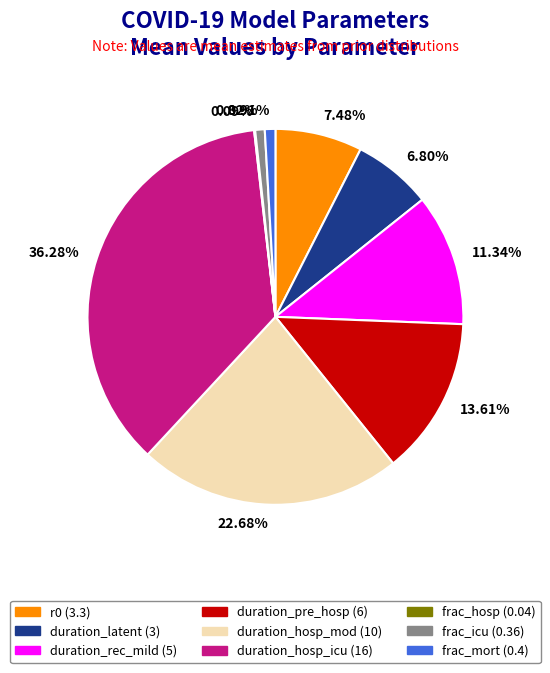

To the nearest percent, what is the difference between the largest and smallest slice percentages?

36%